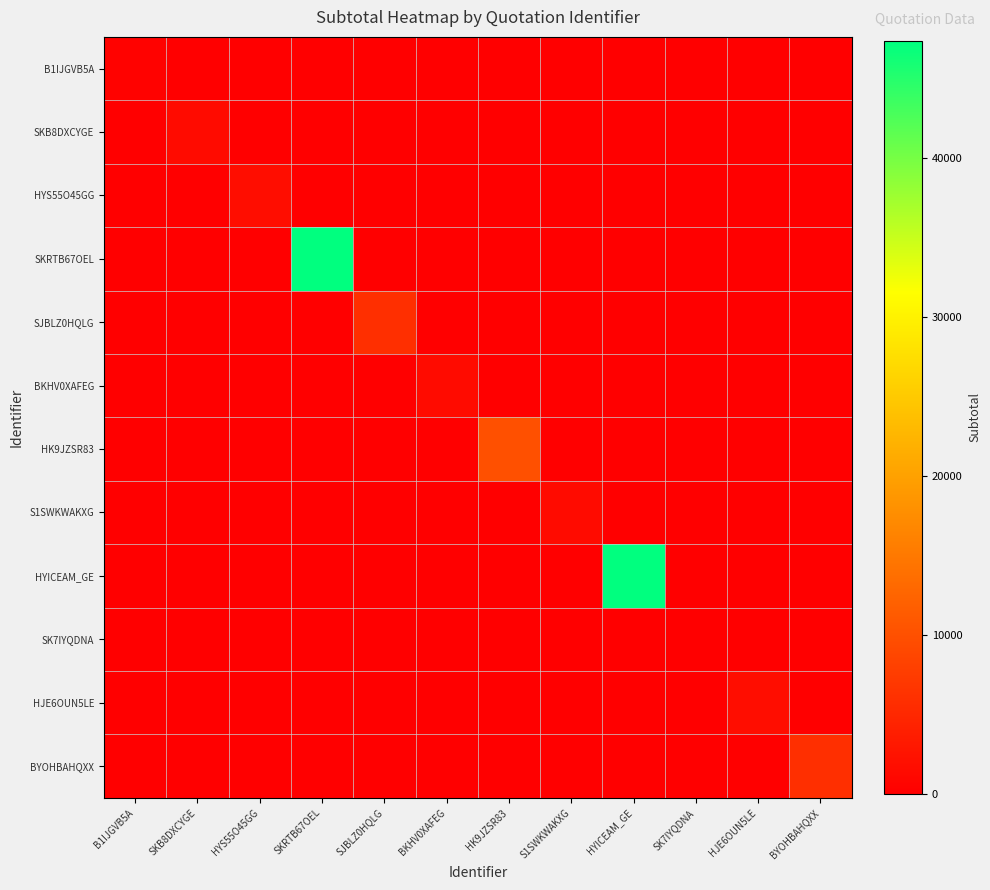

Between HYS55O45GG and HYICEAM_GE, which is larger?

HYS55O45GG